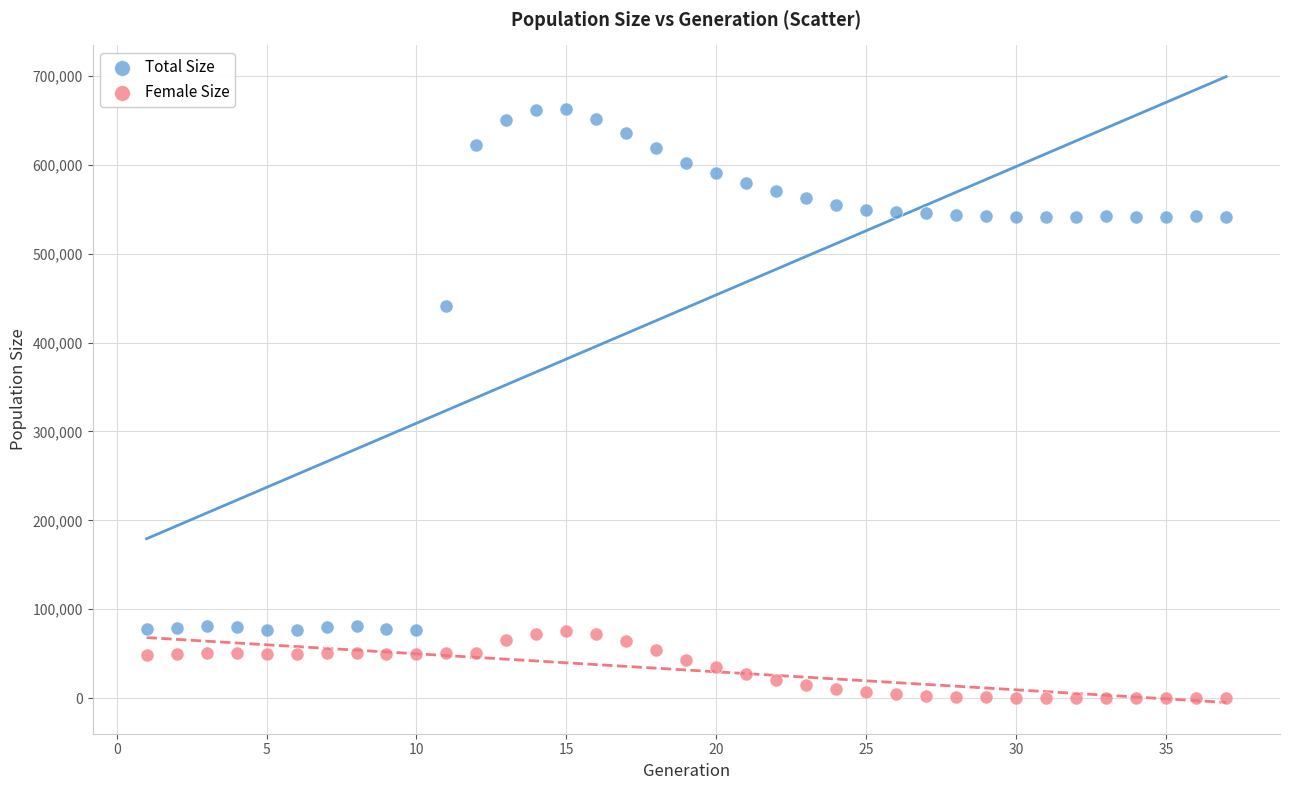

Across all series, what Y value is closest to 331231?

440970